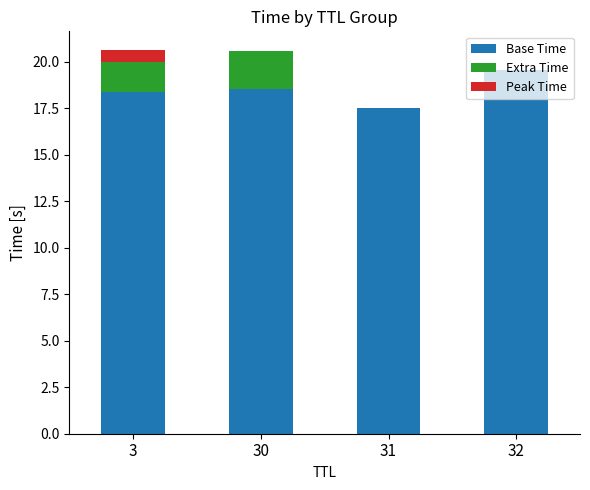

What is the sum of all Base Time values?

74.0